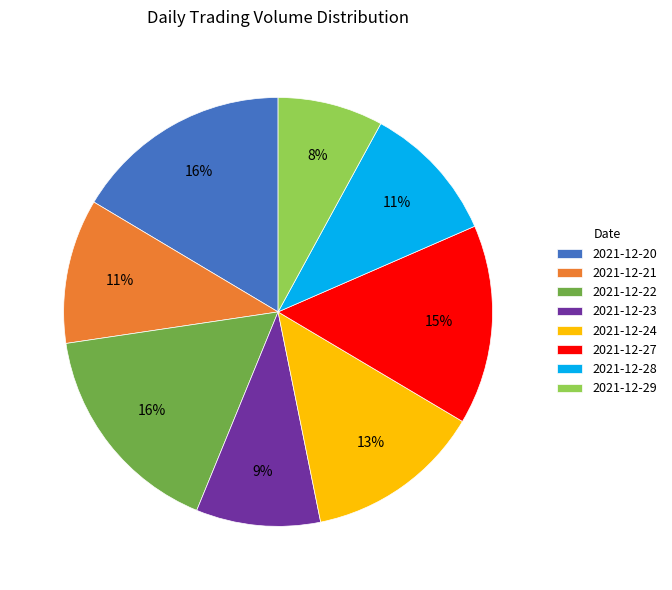

True or false: 2021-12-23 accounts for 9% of the total.

True